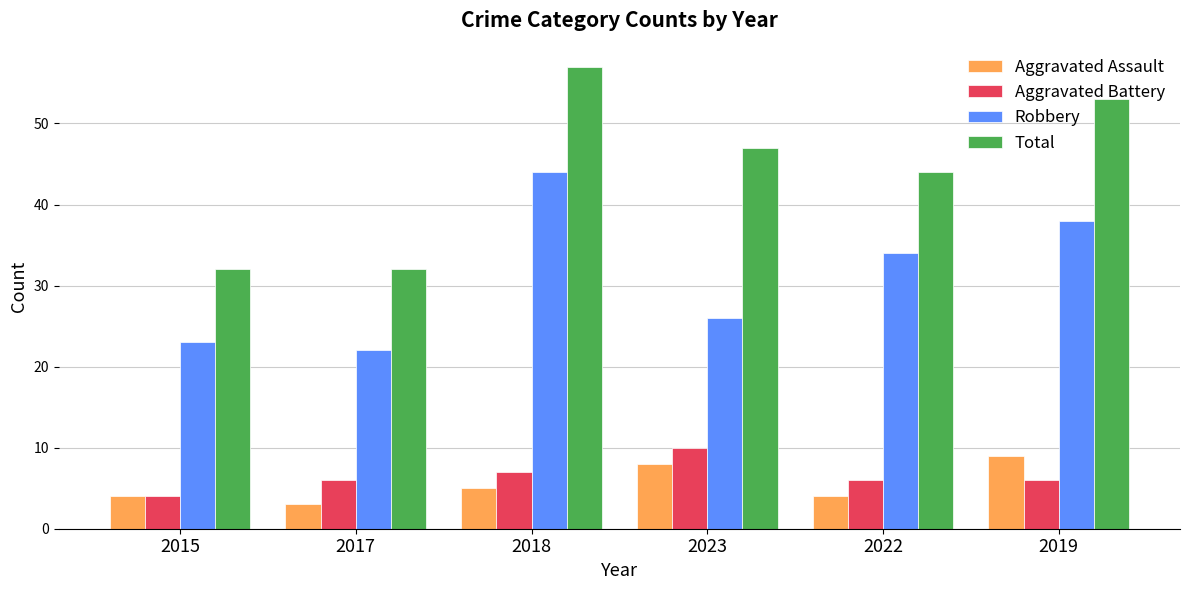

How many bars are there in each group?

4